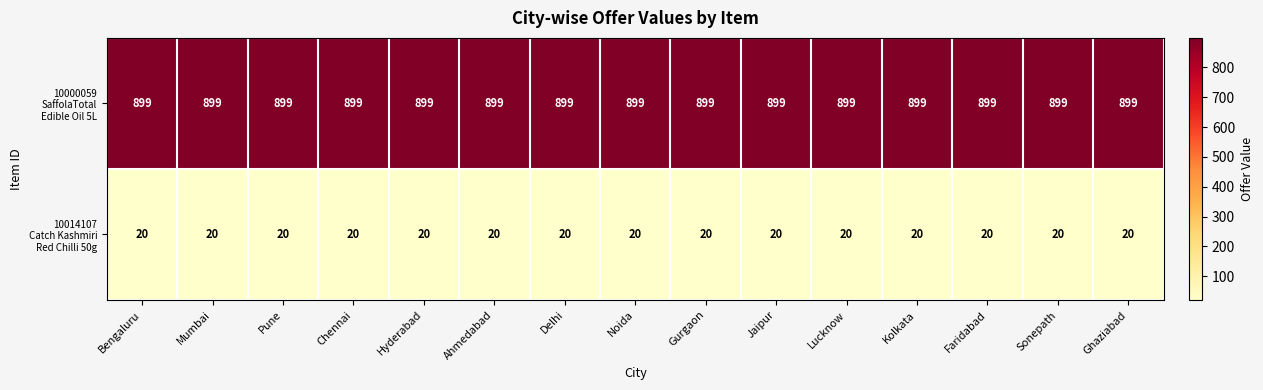

What is the minimum value shown in the chart?

20